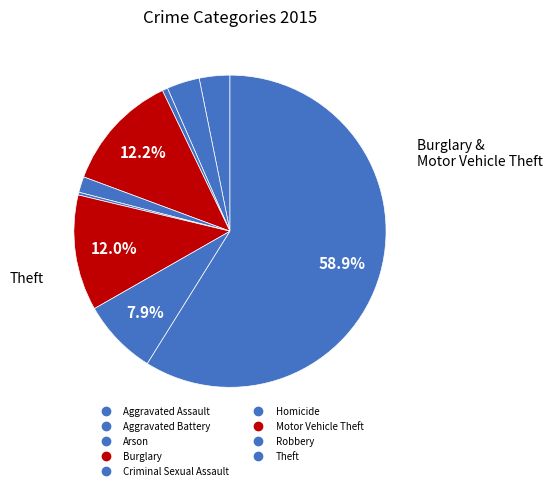

How many slices are in this pie chart?

9